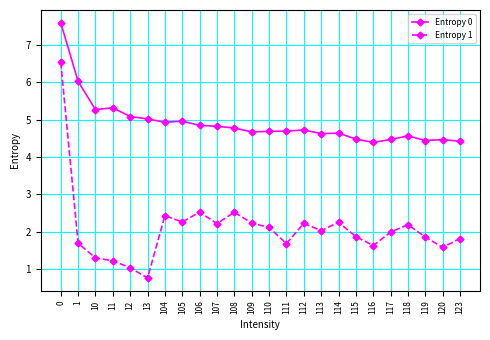

In Entropy 0, how many points are higher than both neighbors (excluding endpoints)?

6